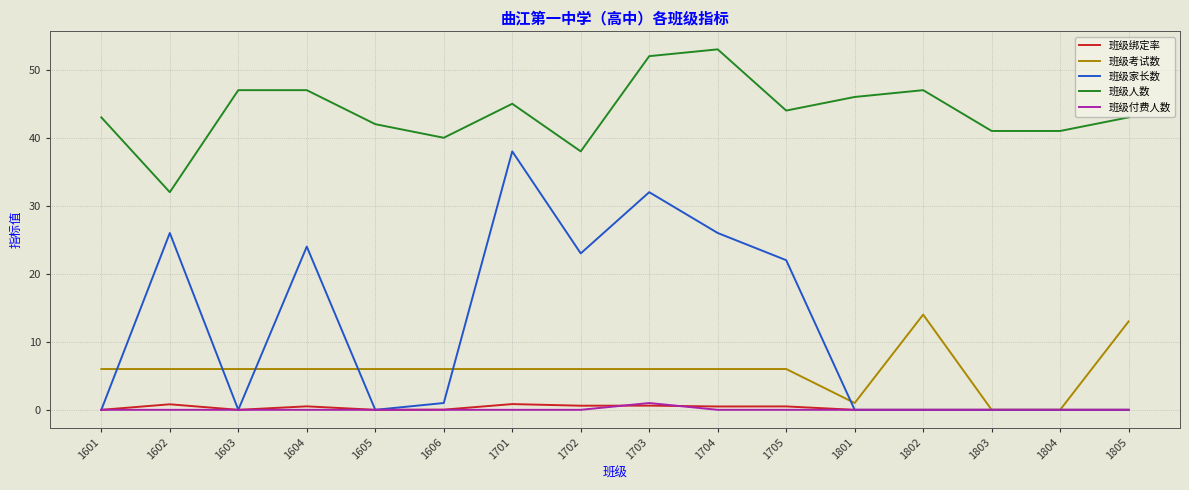

Which series has the largest total across all categories?

班级人数